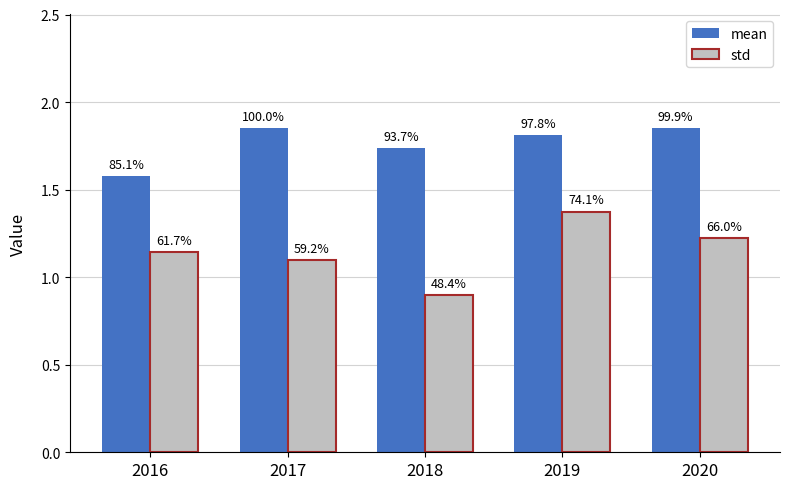

Reading left to right, list all the values displayed in this chart.

mean: 1.6	1.9	1.7	1.8	1.9
std: 1.1	1.1	0.9	1.4	1.2